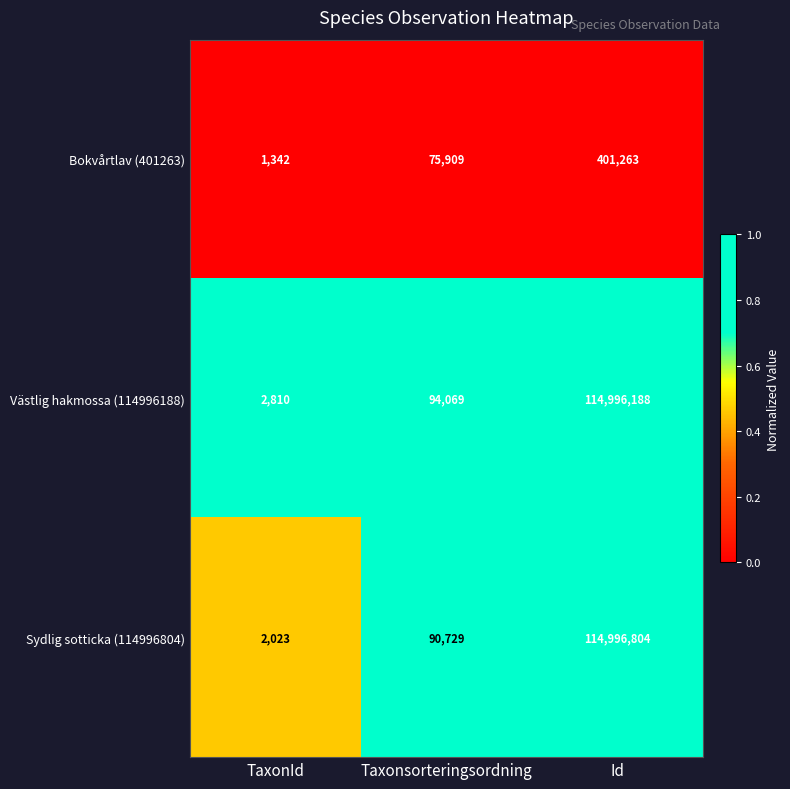

True or false: Västlig hakmossa (114996188) has a value of 914 at TaxonId.

False